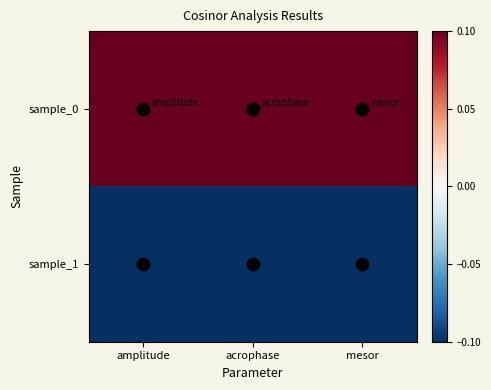

Reading left to right, transcribe all the data shown in this chart.

sample_0: amplitude=0.1	acrophase=0.1	mesor=0.1
sample_1: amplitude=-0.1	acrophase=-0.1	mesor=-0.1